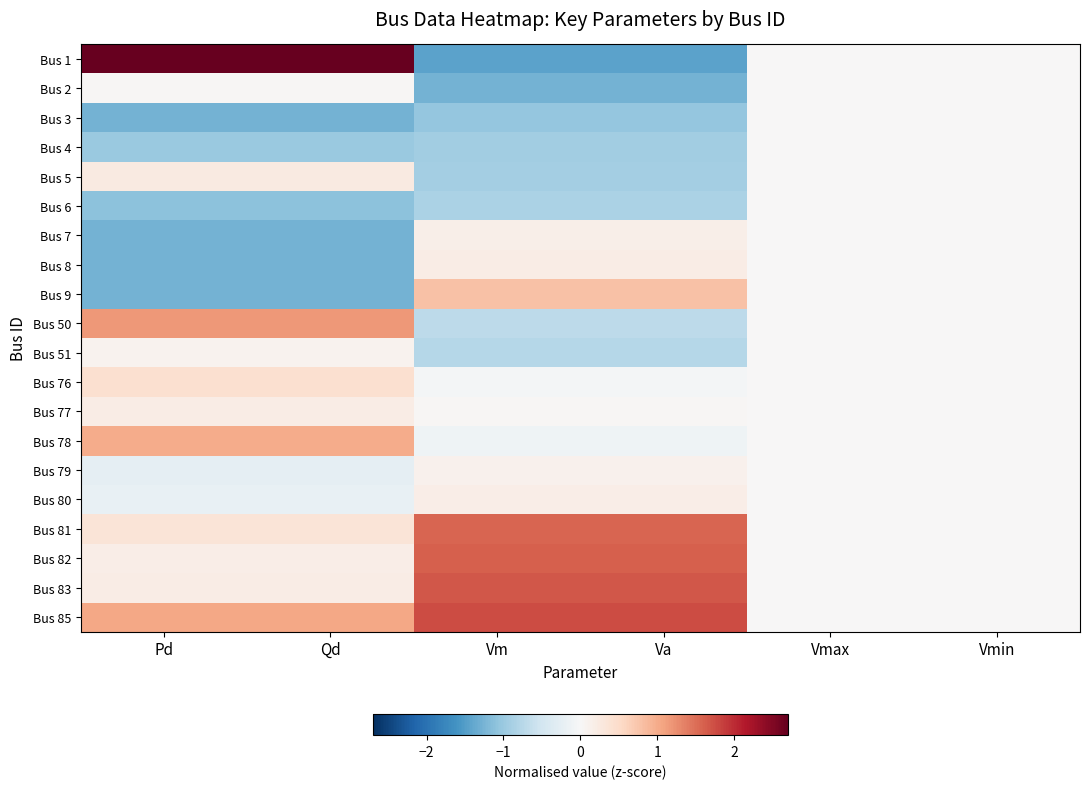

Which category has the highest value across all series?

Pd